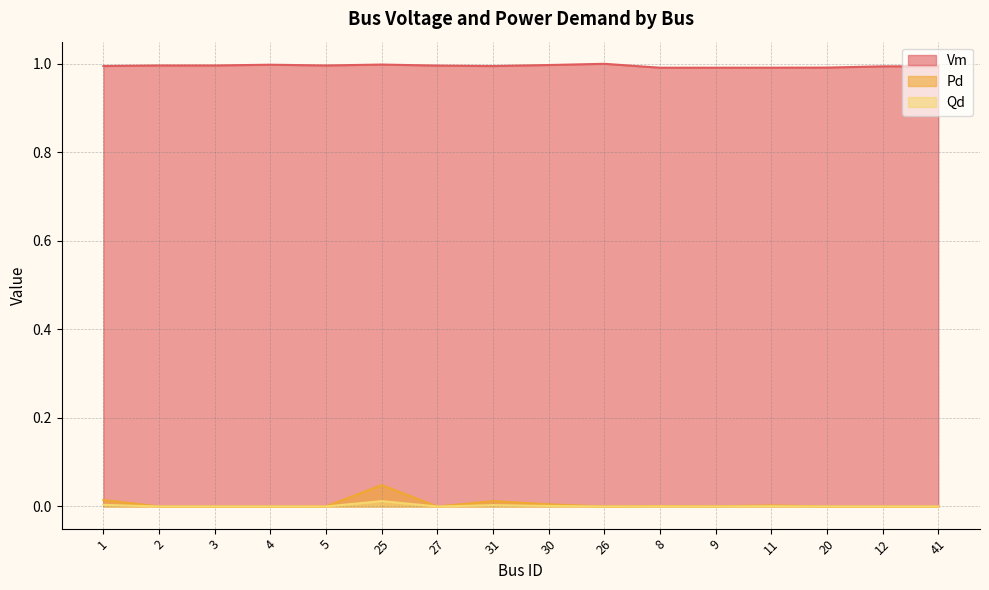

True or false: Vm and Pd cross at least once.

False